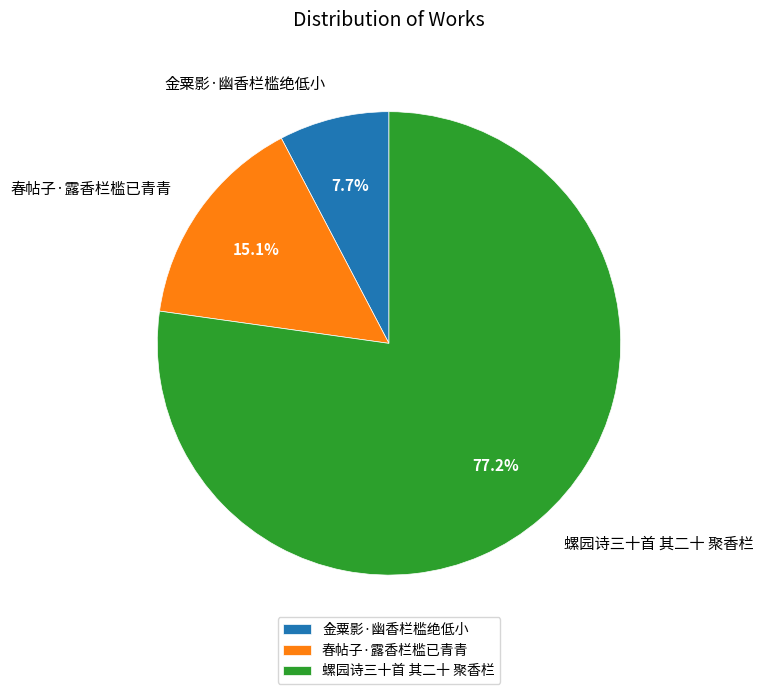

How many segments does this pie chart have?

3